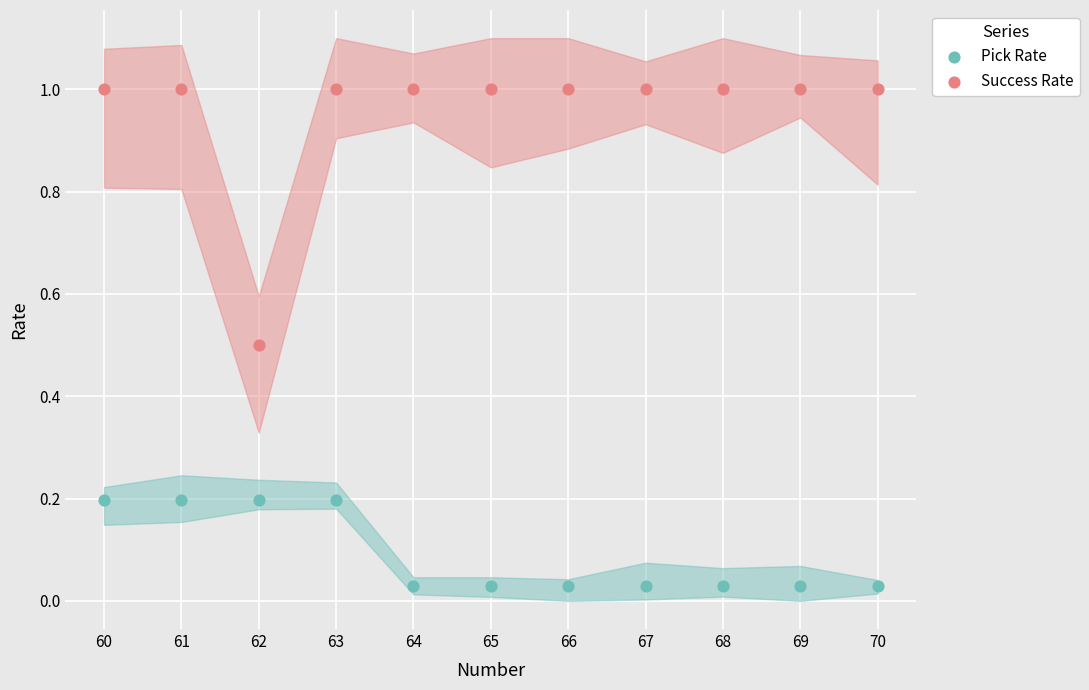

Across all data points, what is the range of Y values (max minus min)?

1.0